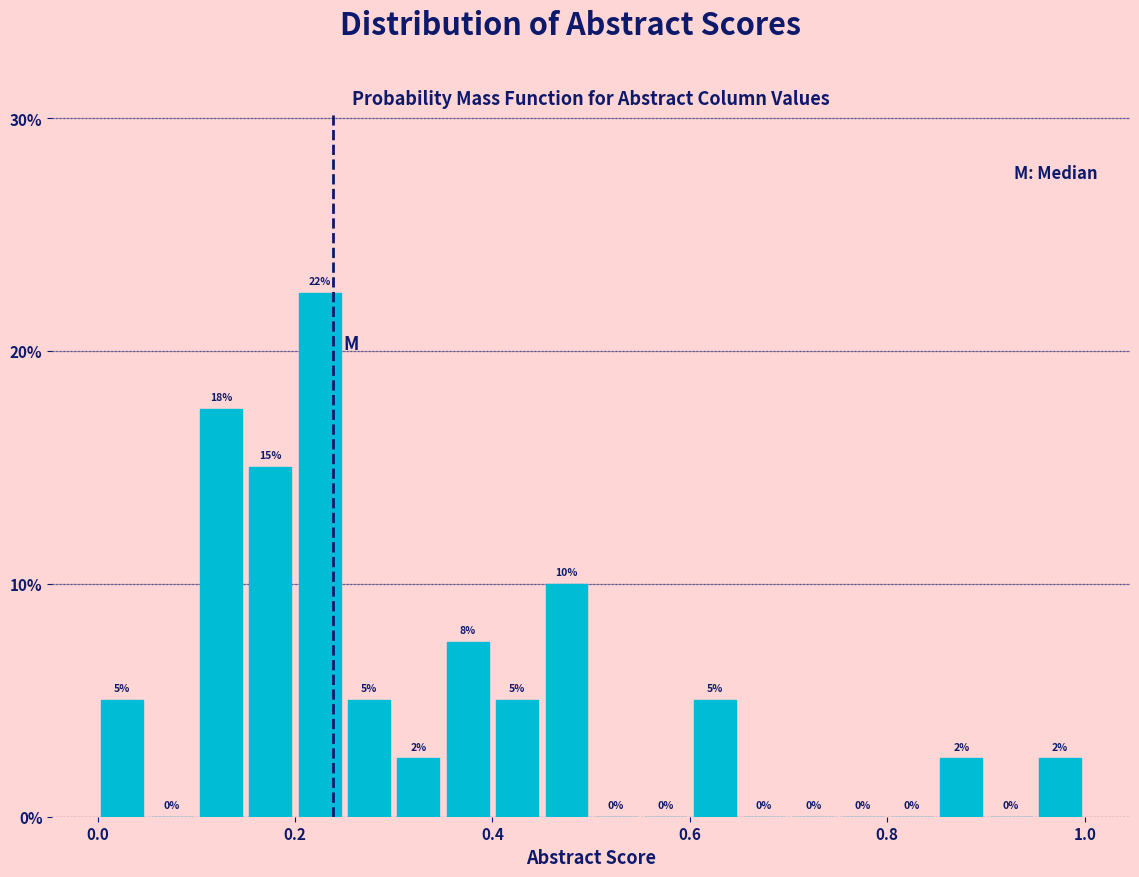

Around what value on the x-axis is the tallest bar? Give the approximate position of its centre, as read against the axis.

0.22